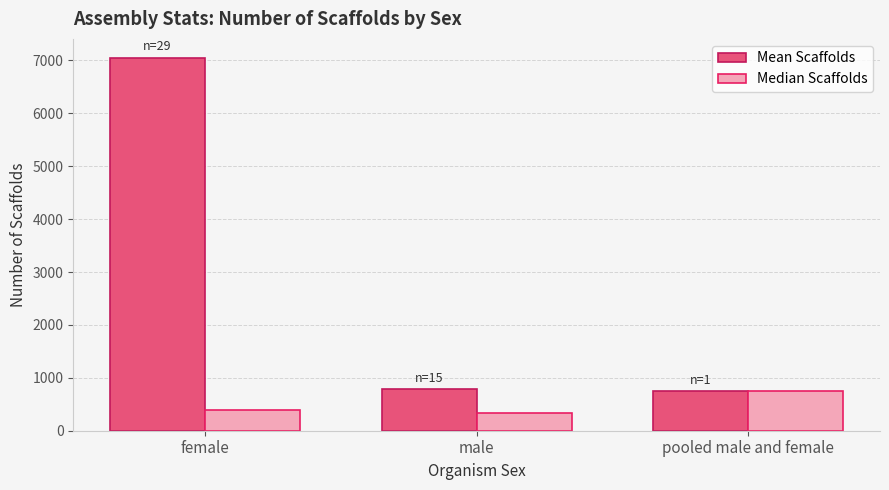

What is the label of the 2nd bar from the left?

male